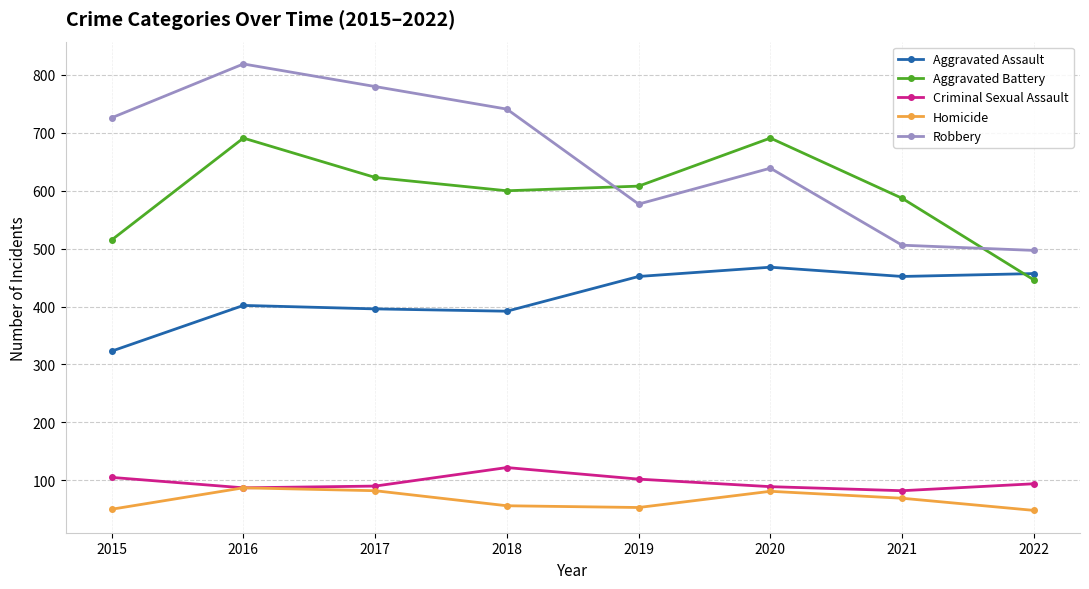

The value of Robbery at 2016 is 366. True or false?

False